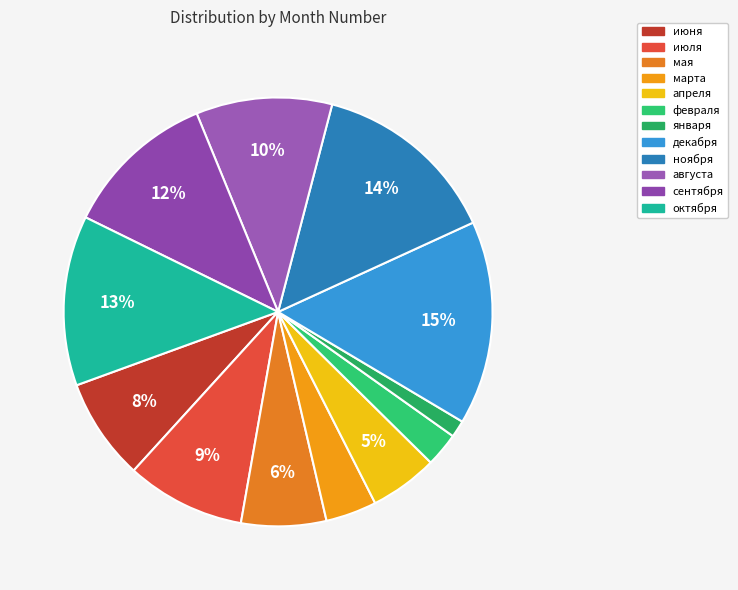

Which category has the smallest portion of the pie?

января